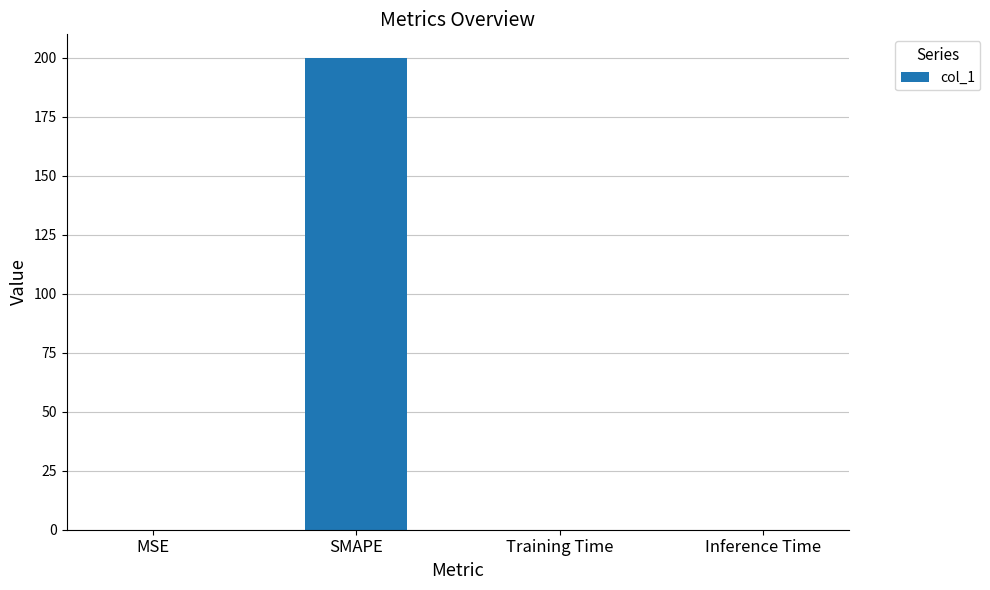

Are the bars grouped side by side (vs. stacked)?

No